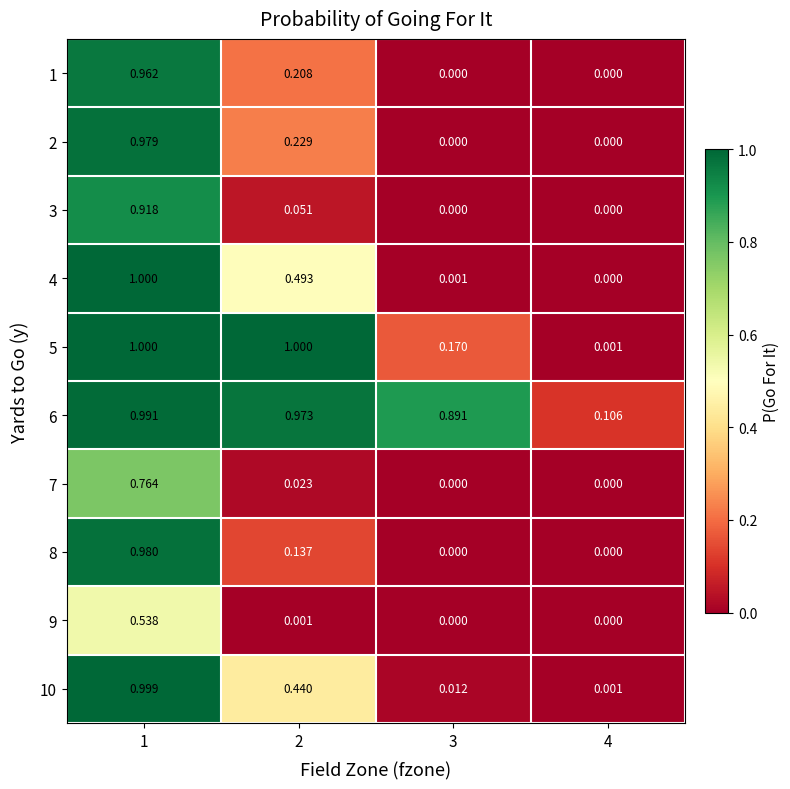

Is the value of 1 at 3 greater than the value of 8 at 1?

No